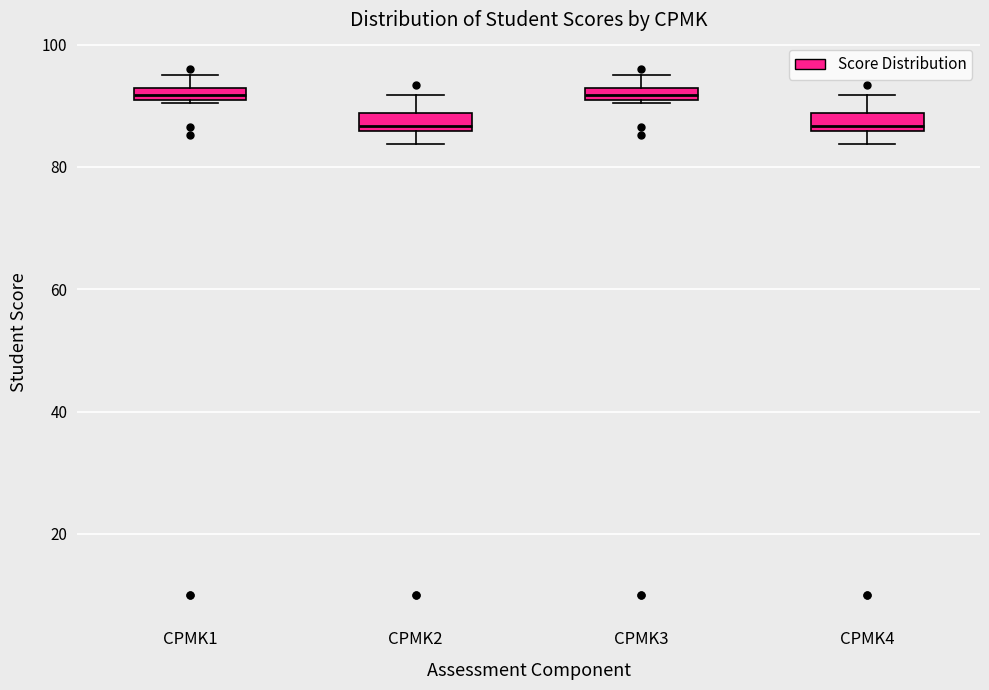

Where is the lower edge of the box for CPMK3 on the y-axis? The values are not printed on the chart, so give them approximately, as read against the axis.

90